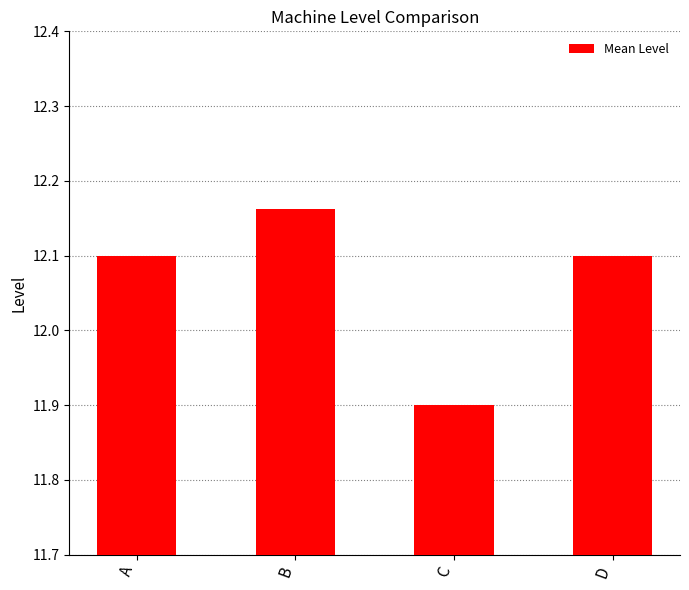

Is it true that the value at C is 11.9?

True